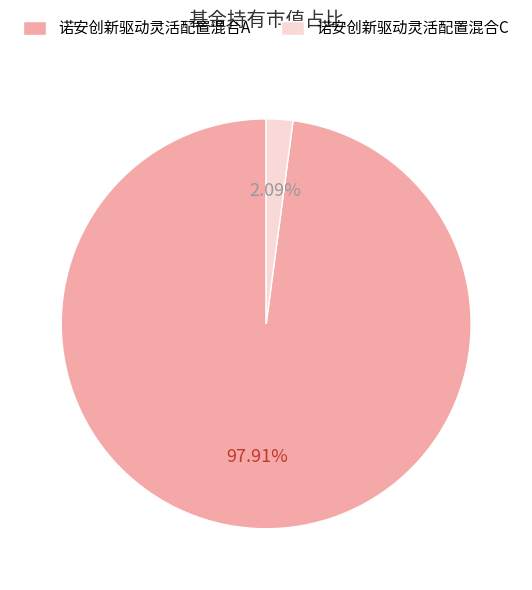

Rank the categories by value from lowest to highest.

诺安创新驱动灵活配置混合C, 诺安创新驱动灵活配置混合A